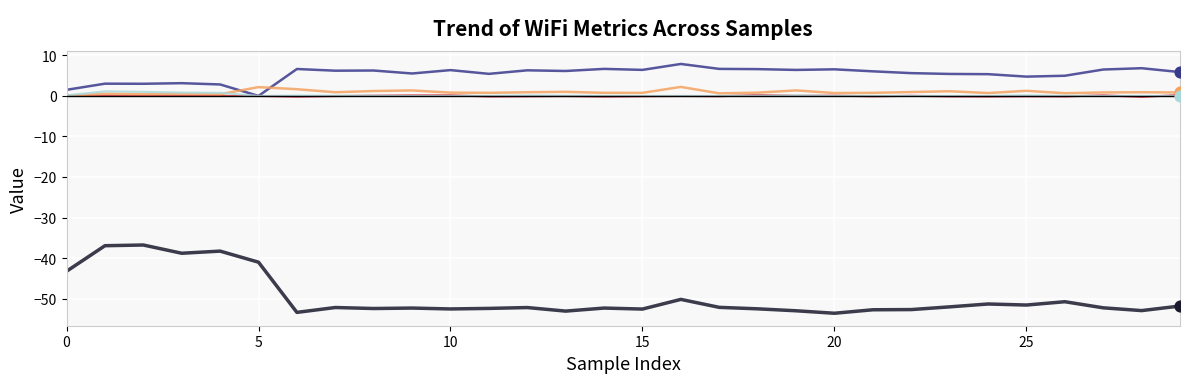

What is the greatest value displayed?

7.9